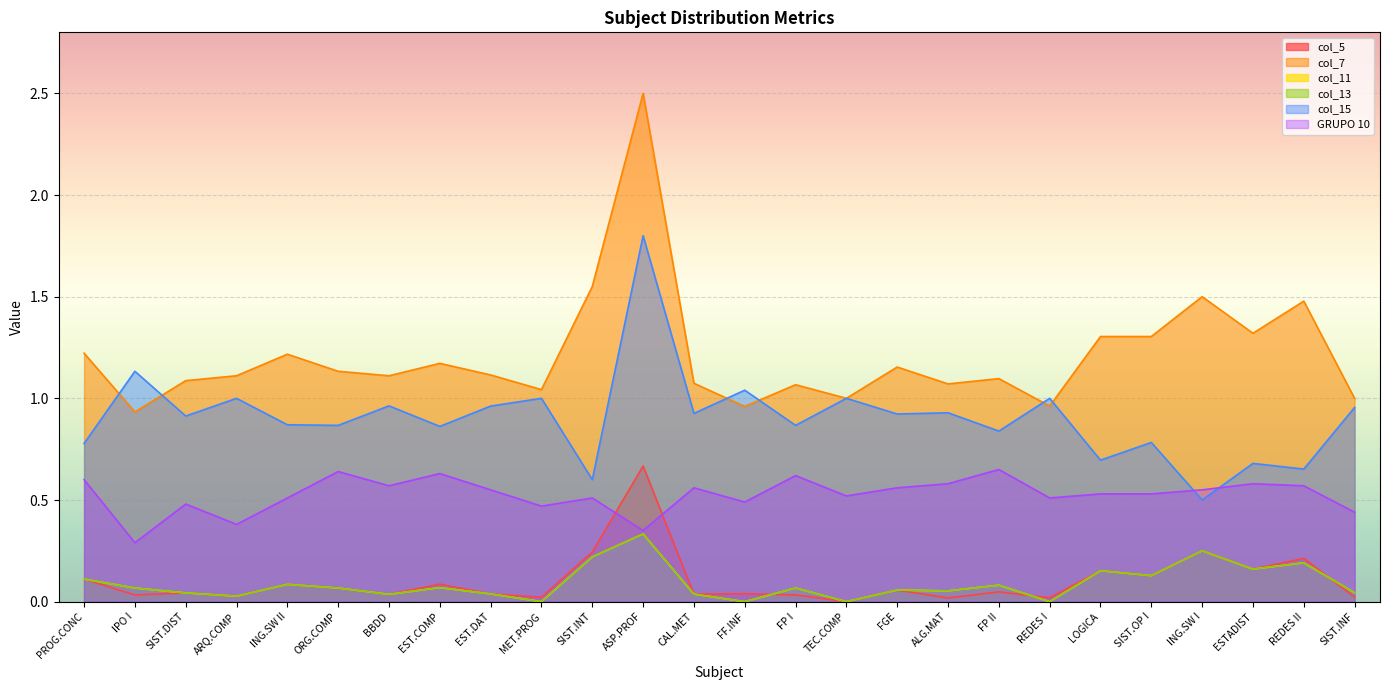

Which series has the largest total across all categories?

col_7